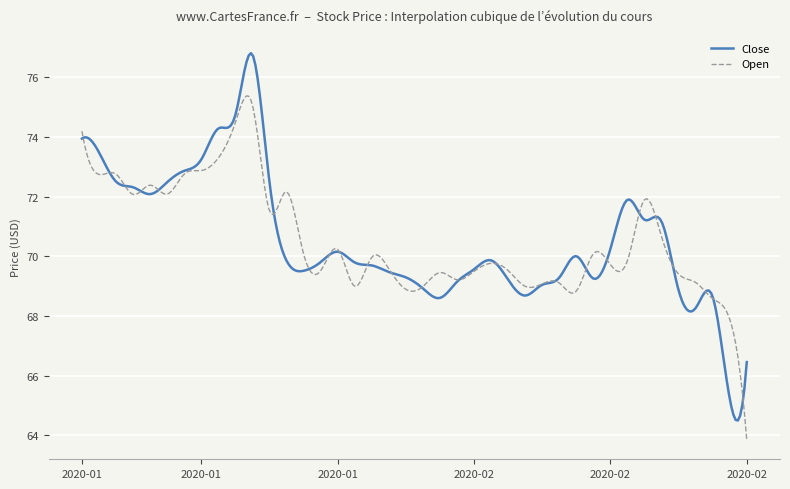

What is the lowest value of the Open series?

63.9